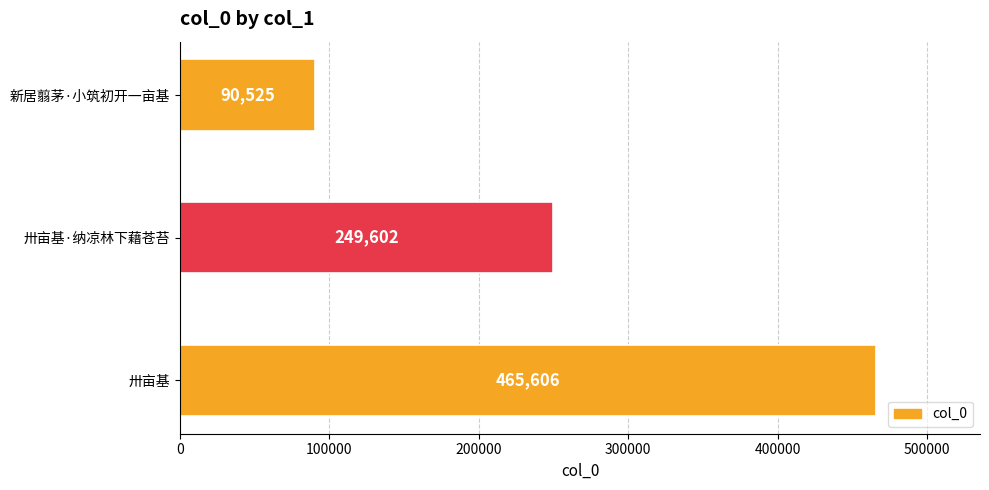

What is the change in value from 卅亩基·纳凉林下藉苍苔 to 新居翦茅·小筑初开一亩基?

-159077